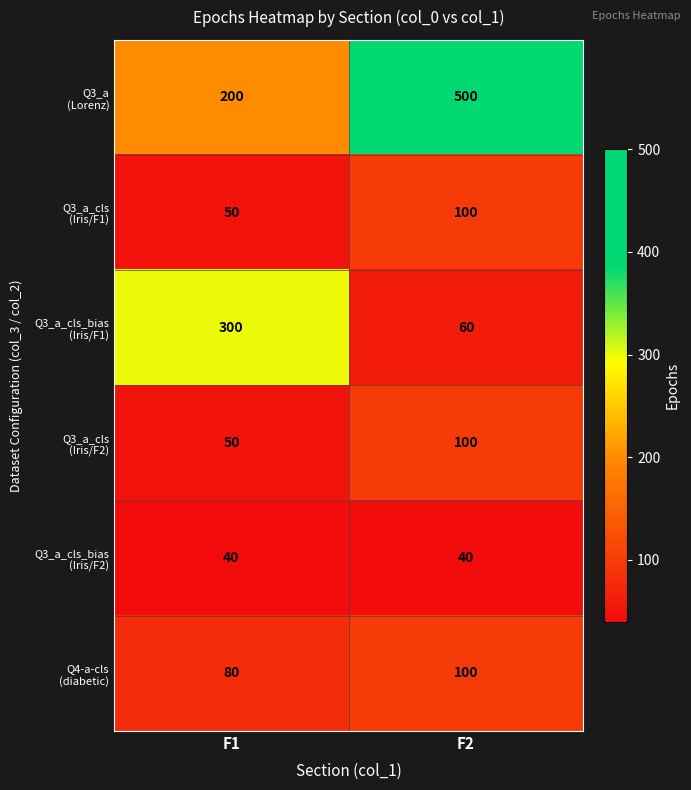

What is the greatest value displayed?

500